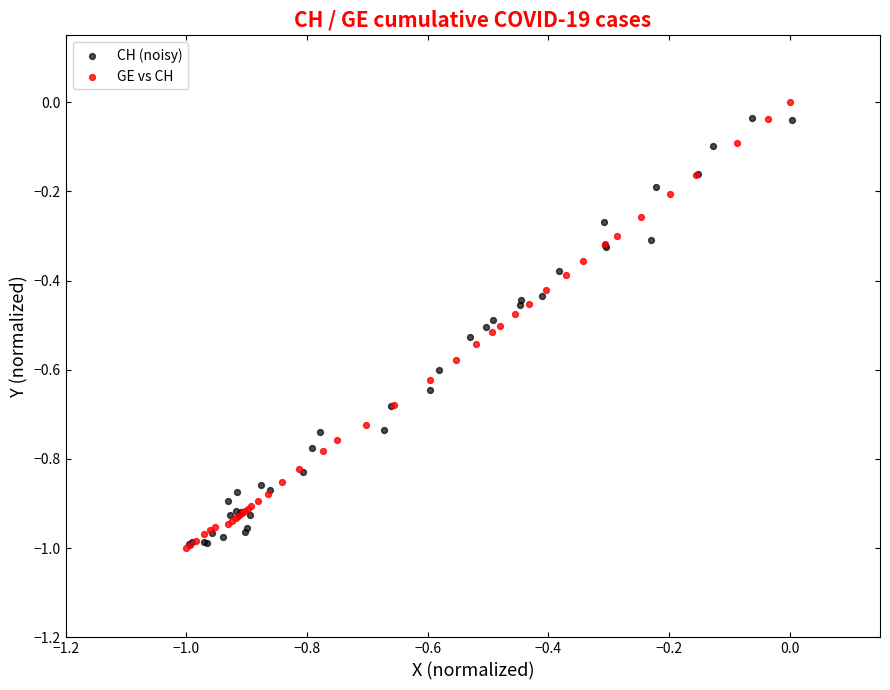

Which series contains the highest Y value?

GE vs CH